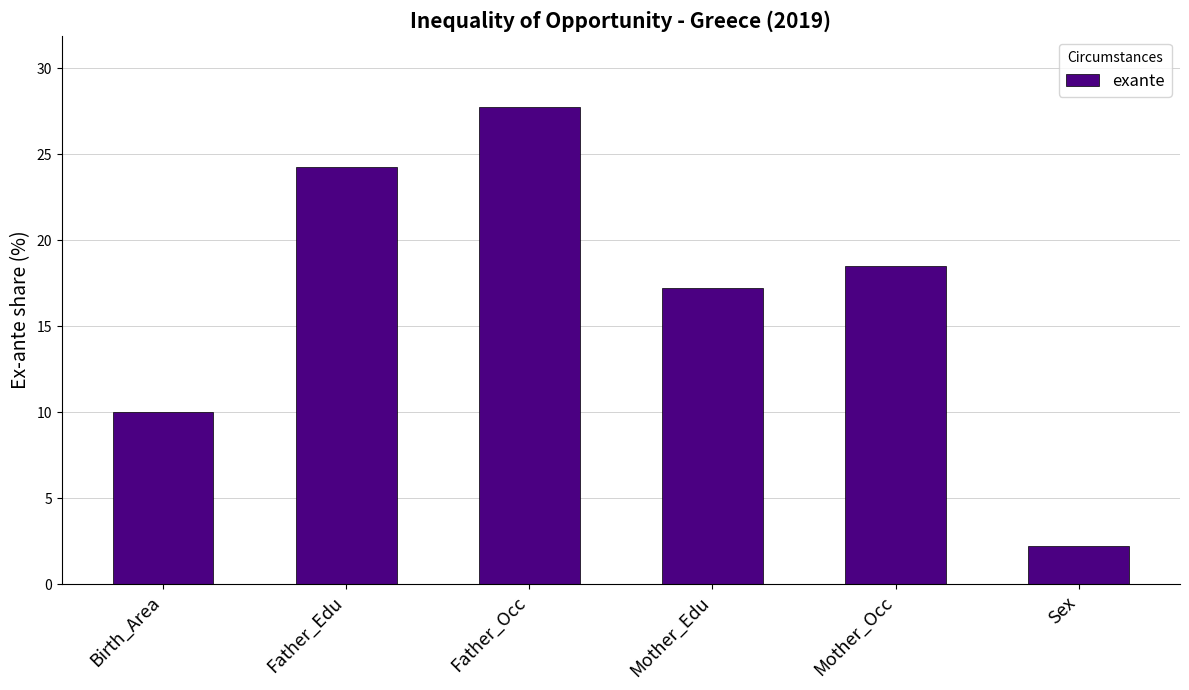

The chart shows a value of 24.3 at Father_Edu. True or false?

True